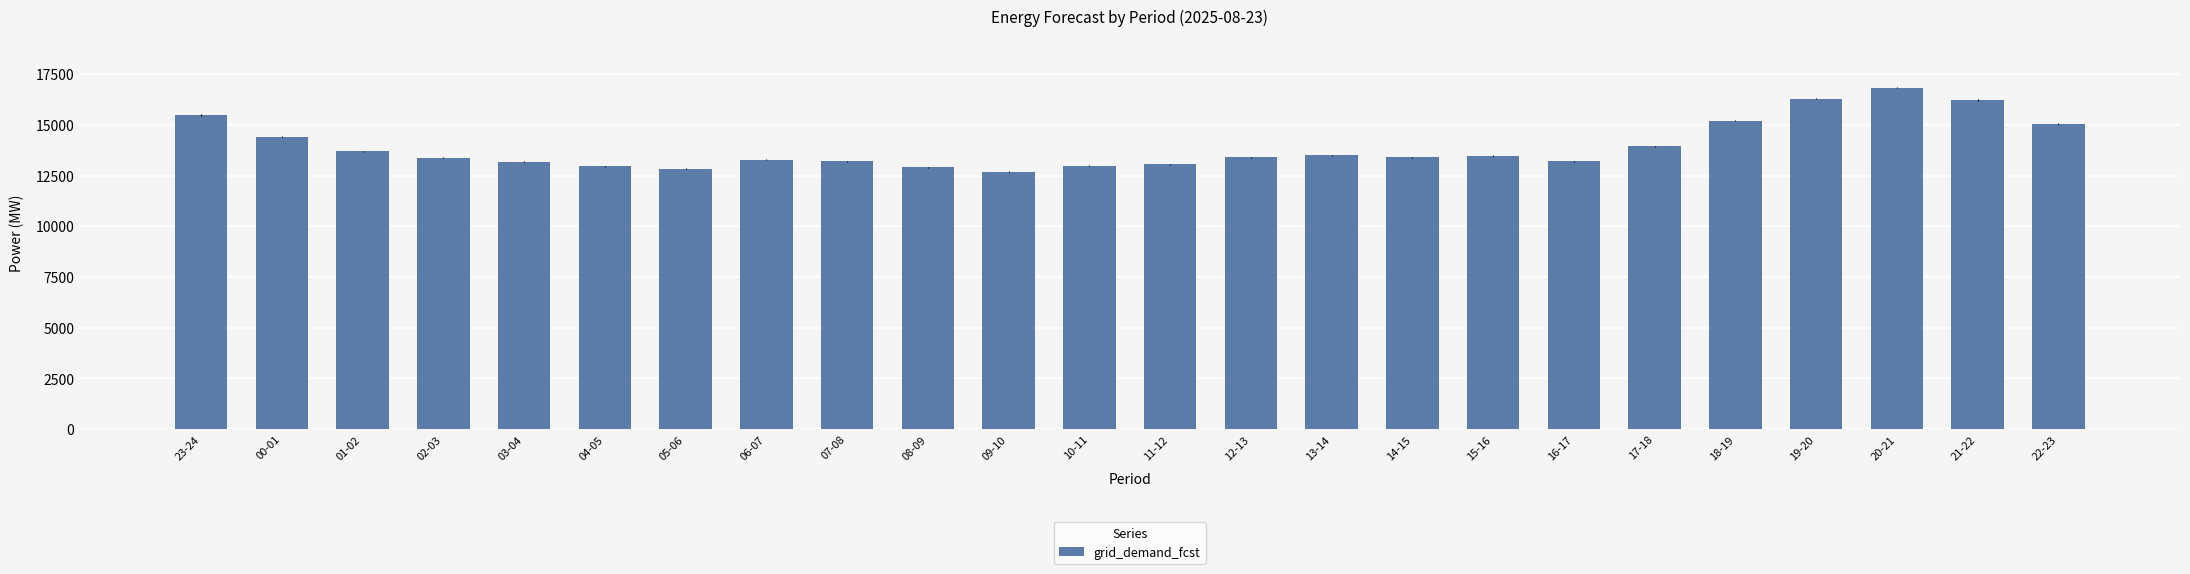

What is the difference between the maximum and minimum values?

4141